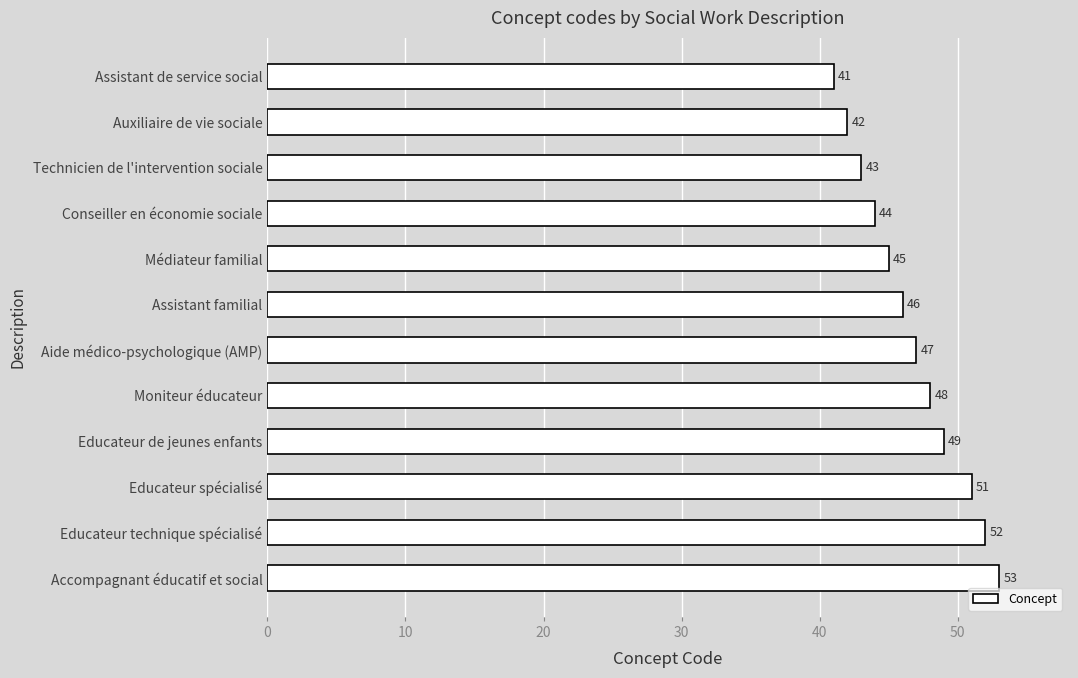

Reading top to bottom, transcribe all the data shown in this chart.

Assistant de service social=41	Auxiliaire de vie sociale=42	Technicien de l'intervention sociale=43	Conseiller en économie sociale=44	Médiateur familial=45	Assistant familial=46	Aide médico-psychologique (AMP)=47	Moniteur éducateur=48	Educateur de jeunes enfants=49	Educateur spécialisé=51	Educateur technique spécialisé=52	Accompagnant éducatif et social=53